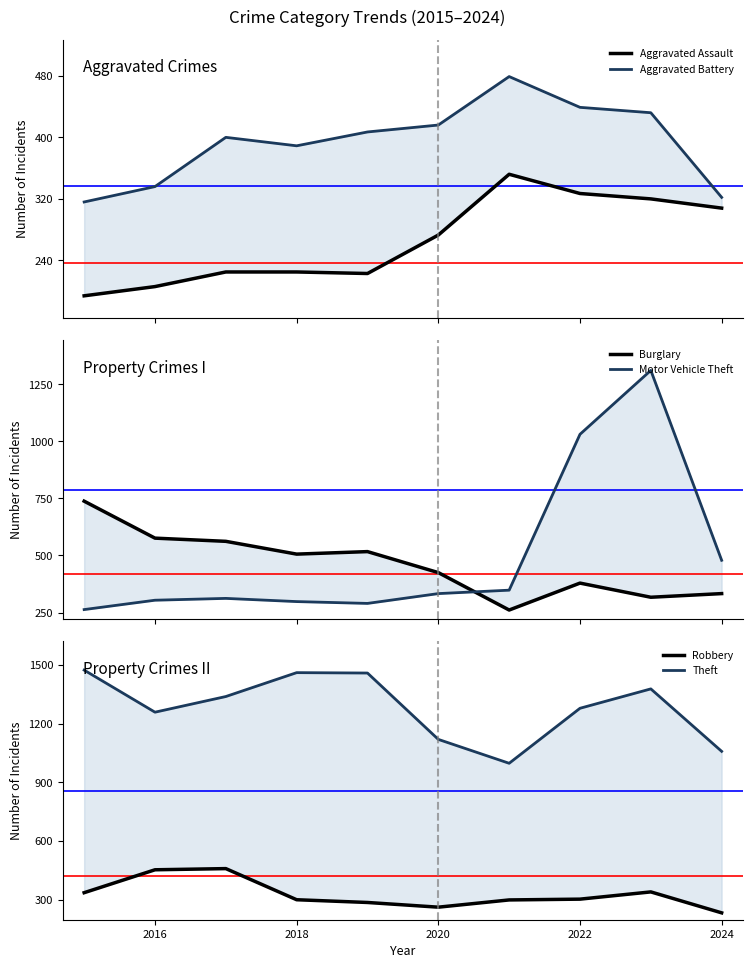

How many interior local peaks does the Theft series have?

2